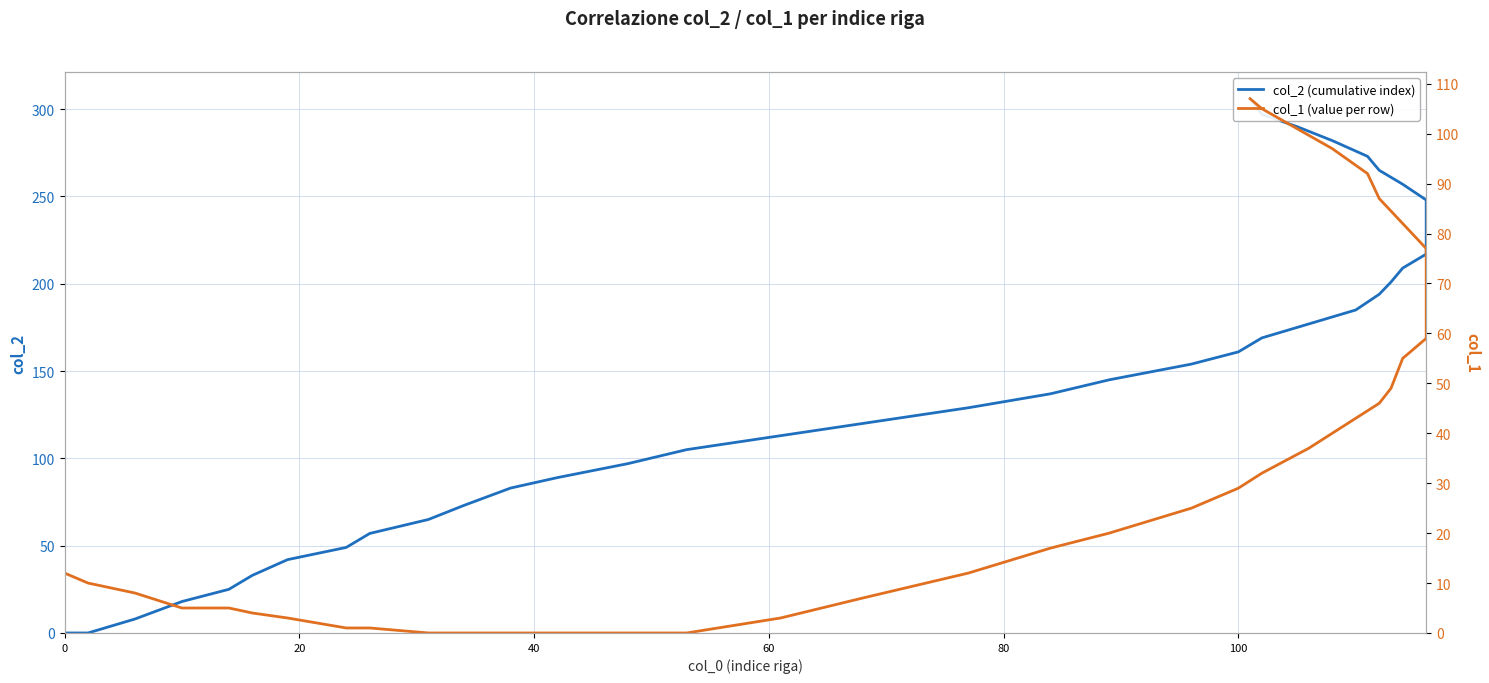

Rank the series by their average value, from highest to lowest.

col_2 (cumulative index), col_1 (value per row)